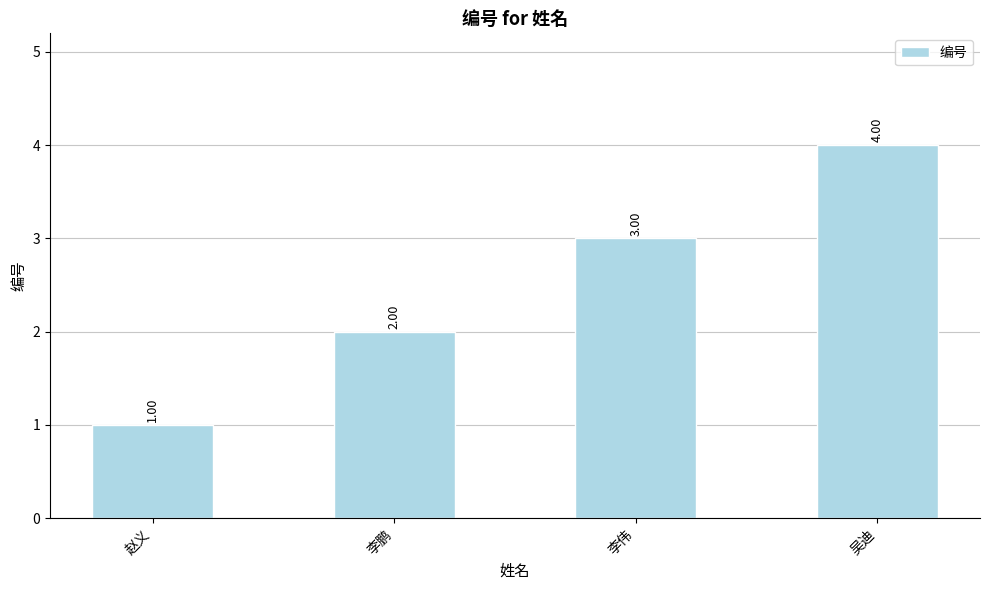

Reading right to left, extract all data points from this chart.

吴迪=4	李伟=3	李鹏=2	赵义=1